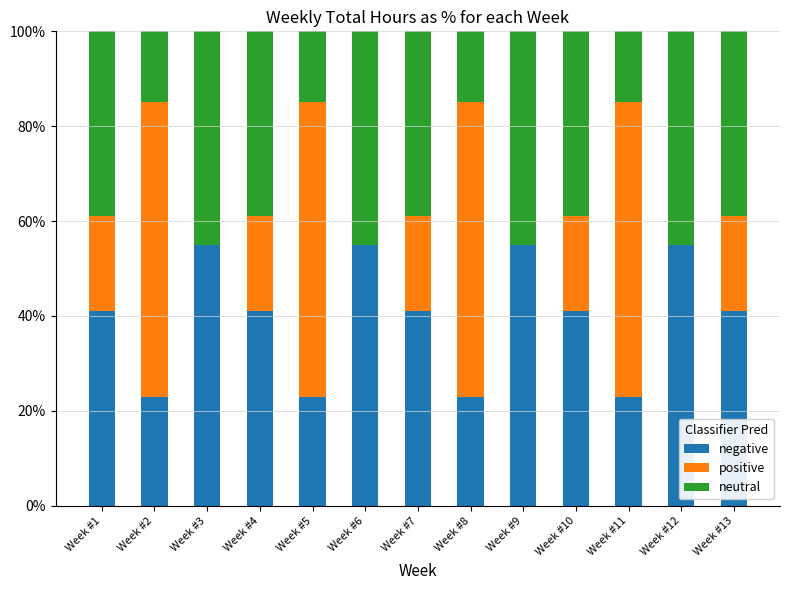

What is the total value across all series at Week #13?

100.0